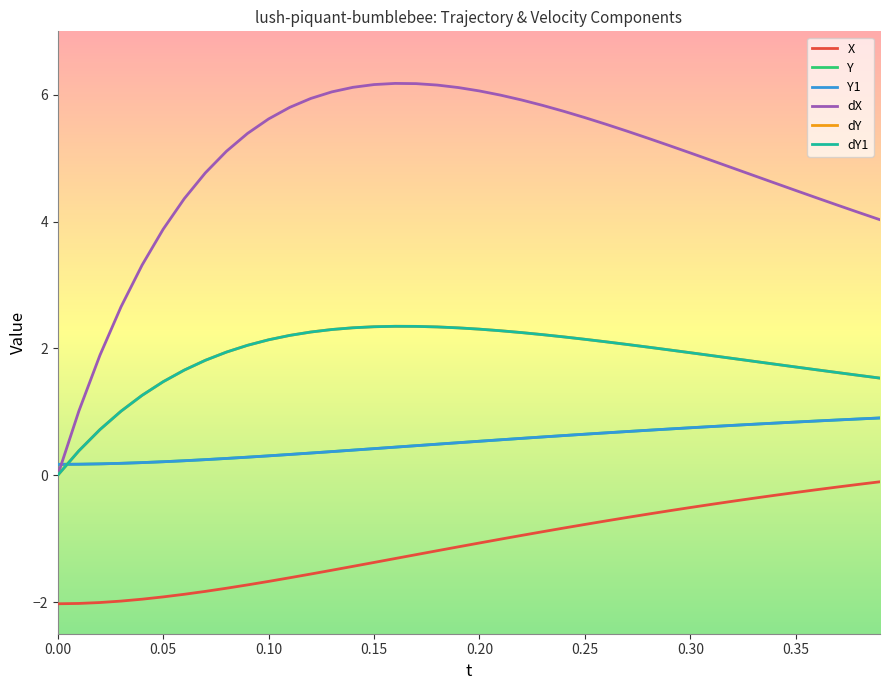

Reading left to right, extract all data points from this chart.

X: -2.0	-2.0	-2.0	-2.0	-2.0	-1.9	-1.9	-1.8	-1.8	-1.7	-1.7	-1.6	-1.6	-1.5	-1.4	-1.4	-1.3	-1.3	-1.2	-1.1	-1.1	-1.0	-0.9	-0.9	-0.8	-0.8	-0.7	-0.7	-0.6	-0.6	-0.5	-0.5	-0.4	-0.4	-0.3	-0.3	-0.2	-0.2	-0.1	-0.1
Y: 0.2	0.2	0.2	0.2	0.2	0.2	0.2	0.2	0.3	0.3	0.3	0.3	0.3	0.4	0.4	0.4	0.4	0.5	0.5	0.5	0.5	0.6	0.6	0.6	0.6	0.6	0.7	0.7	0.7	0.7	0.7	0.8	0.8	0.8	0.8	0.8	0.9	0.9	0.9	0.9
Y1: 0.2	0.2	0.2	0.2	0.2	0.2	0.2	0.2	0.3	0.3	0.3	0.3	0.3	0.4	0.4	0.4	0.4	0.5	0.5	0.5	0.5	0.6	0.6	0.6	0.6	0.6	0.7	0.7	0.7	0.7	0.7	0.8	0.8	0.8	0.8	0.8	0.9	0.9	0.9	0.9
dX: 0.0	1.0	1.9	2.7	3.3	3.9	4.4	4.8	5.1	5.4	5.6	5.8	5.9	6.0	6.1	6.2	6.2	6.2	6.2	6.1	6.1	6.0	5.9	5.8	5.7	5.6	5.5	5.4	5.3	5.2	5.1	5.0	4.8	4.7	4.6	4.5	4.4	4.3	4.1	4.0
dY: 0.0	0.4	0.7	1.0	1.3	1.5	1.7	1.8	1.9	2.0	2.1	2.2	2.3	2.3	2.3	2.3	2.3	2.3	2.3	2.3	2.3	2.3	2.2	2.2	2.2	2.1	2.1	2.1	2.0	2.0	1.9	1.9	1.8	1.8	1.8	1.7	1.7	1.6	1.6	1.5
dY1: 0.0	0.4	0.7	1.0	1.3	1.5	1.7	1.8	1.9	2.0	2.1	2.2	2.3	2.3	2.3	2.3	2.3	2.3	2.3	2.3	2.3	2.3	2.2	2.2	2.2	2.1	2.1	2.1	2.0	2.0	1.9	1.9	1.8	1.8	1.8	1.7	1.7	1.6	1.6	1.5